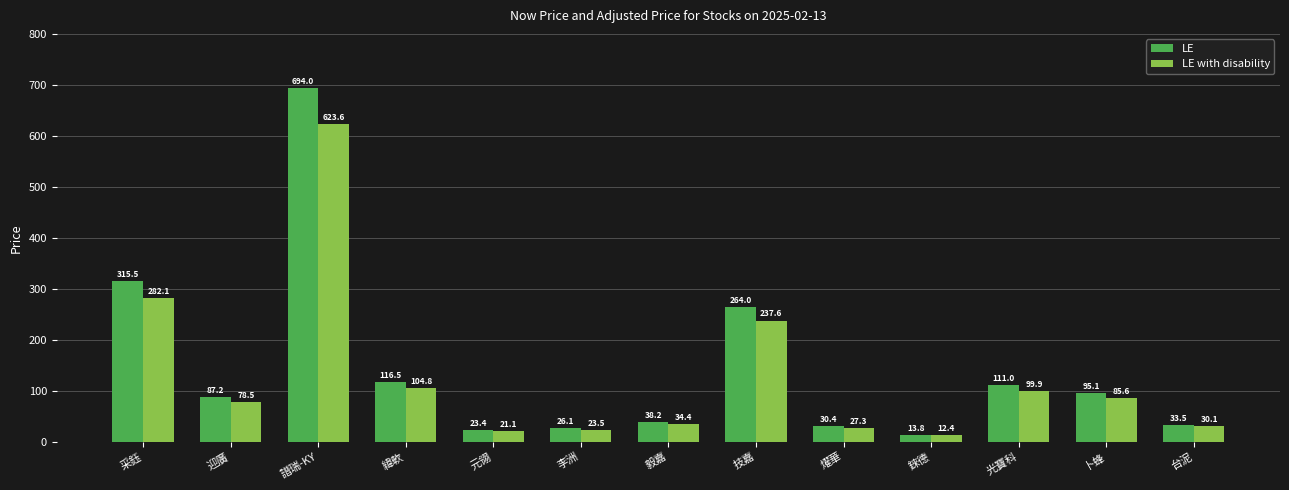

Count the number of data series in this chart.

2